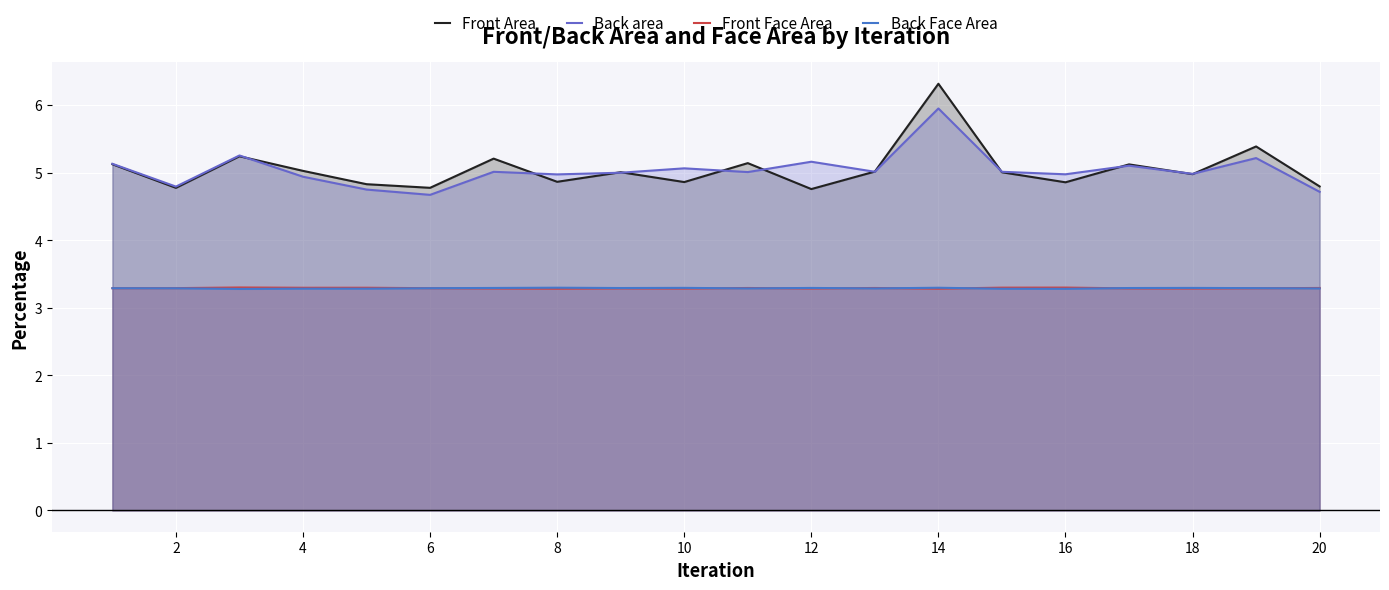

What are all the series names shown in the legend?

Front Area, Back area, Front Face Area, Back Face Area